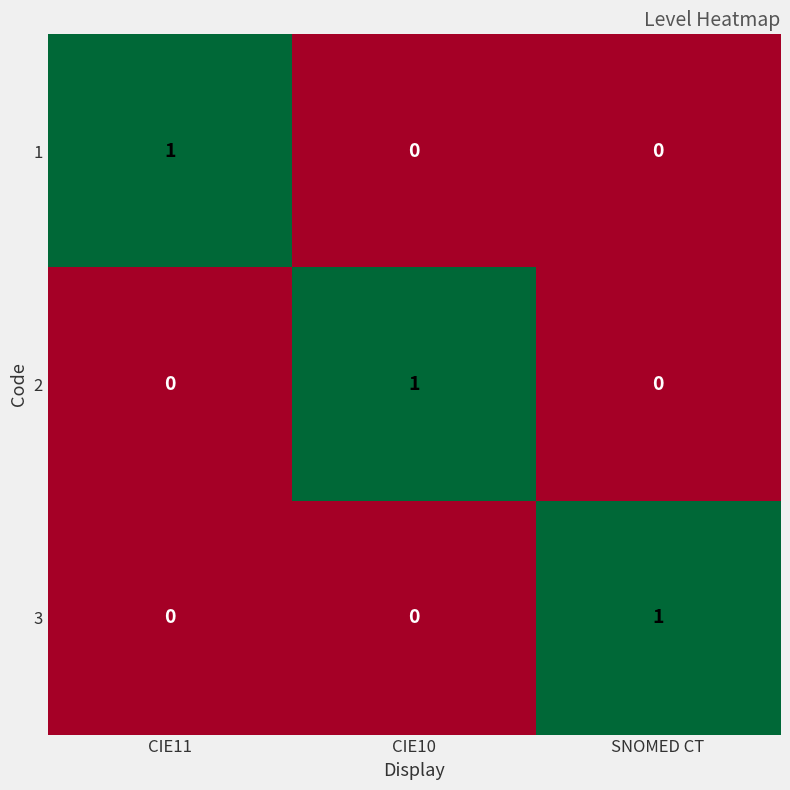

Is it true that 1 equals 0 at SNOMED CT?

True